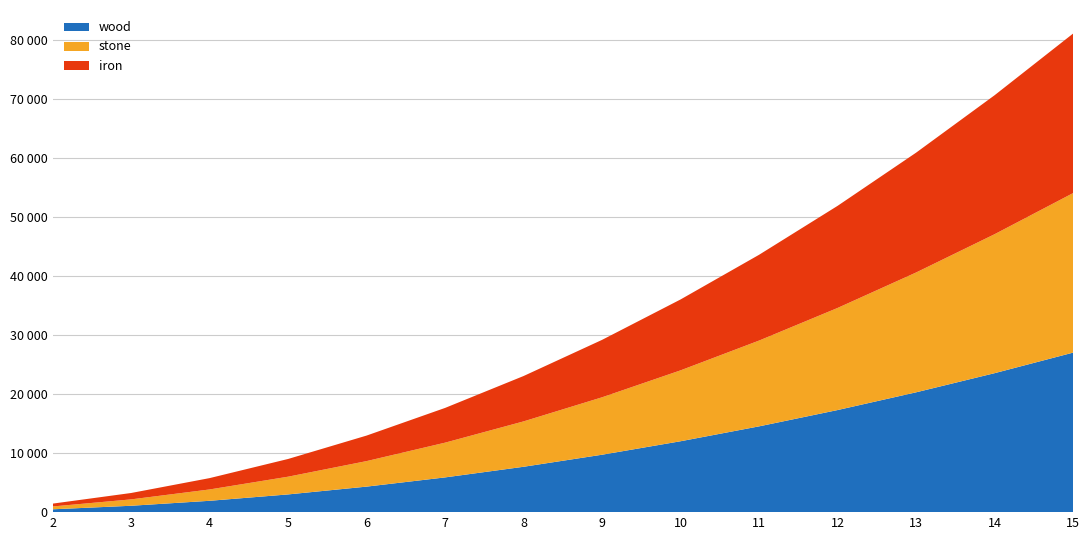

Reading left to right, list all the values displayed in this chart.

wood: 480	1080	1920	3000	4320	5880	7680	9720	12000	14520	17280	20280	23520	27000
stone: 480	1080	1920	3000	4320	5880	7680	9720	12000	14520	17280	20280	23520	27000
iron: 480	1080	1920	3000	4320	5880	7680	9720	12000	14520	17280	20280	23520	27000